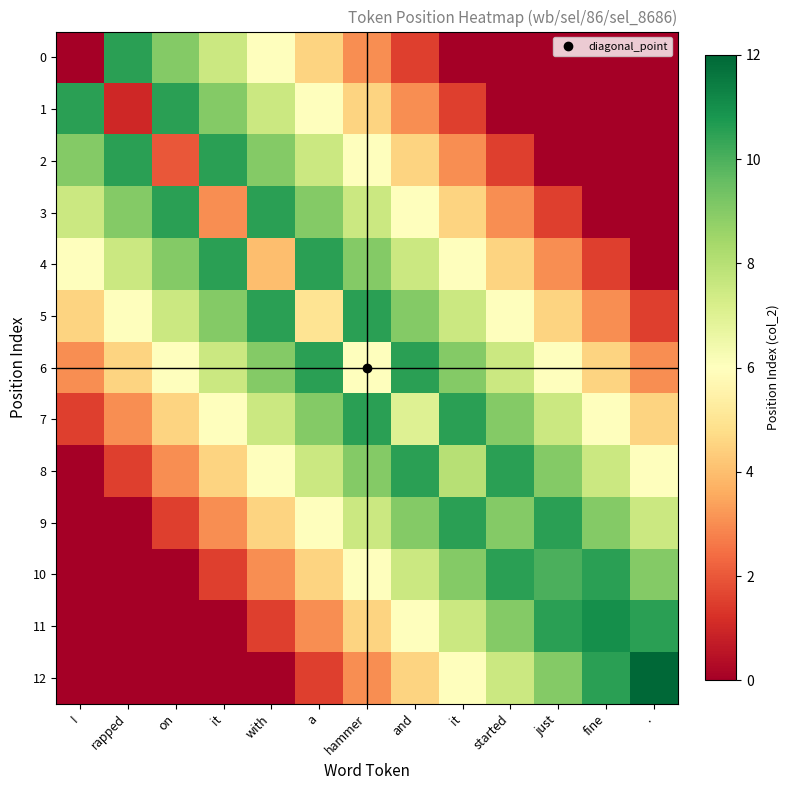

At how many categories does at least one series exceed 8?

13